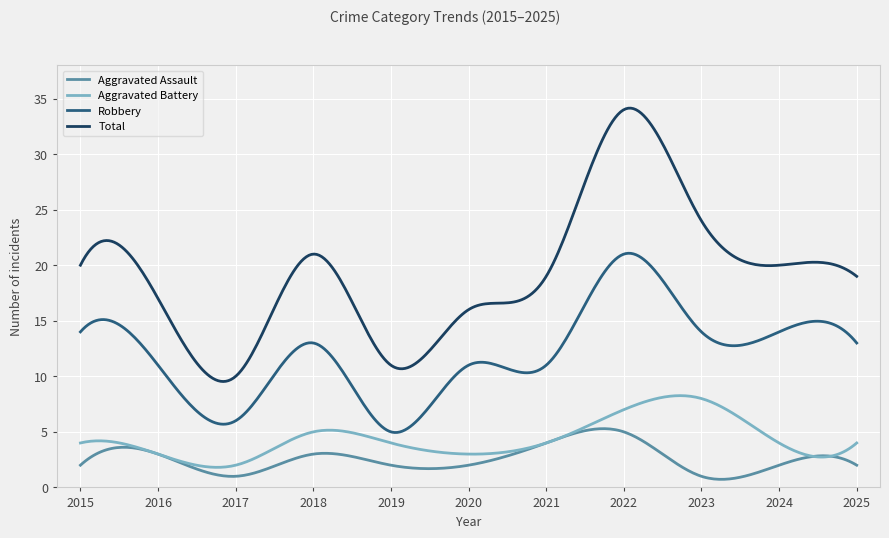

Rank the series by their maximum value, from lowest to highest.

Aggravated Assault, Aggravated Battery, Robbery, Total